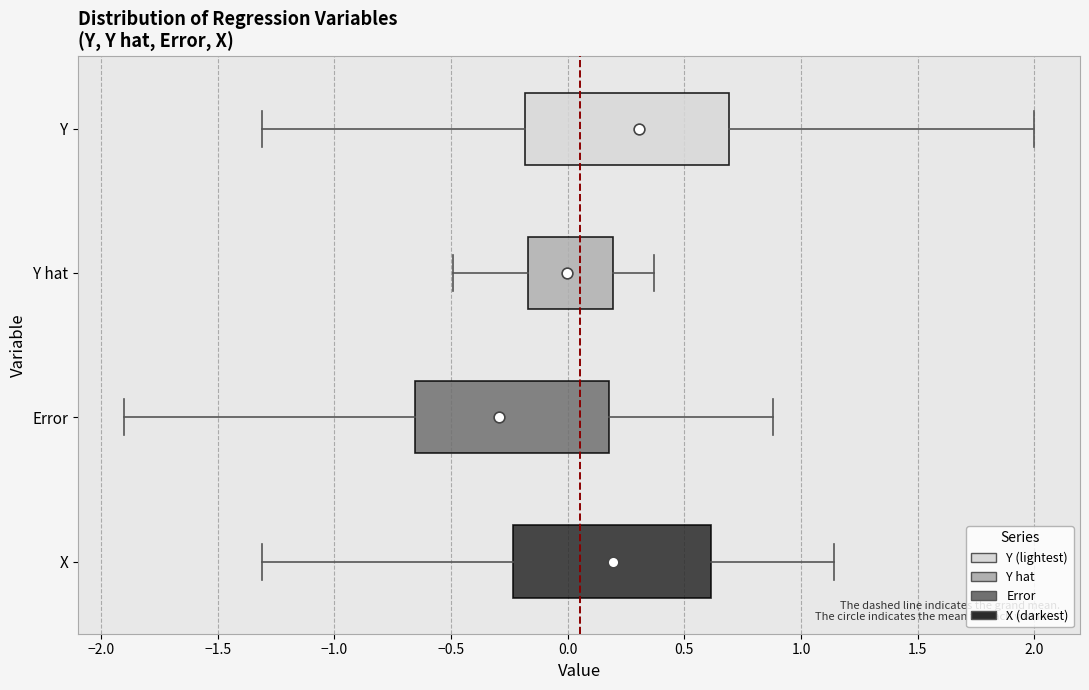

Which box has the furthest to the right median line?

Y